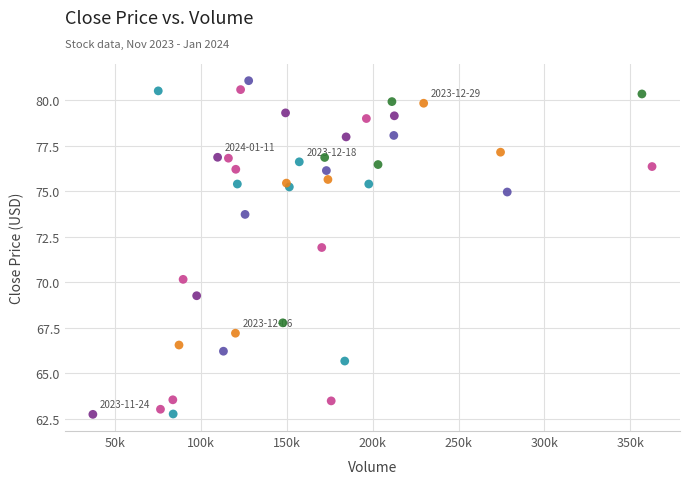

What is the range of Y values (max minus min)?

18.3